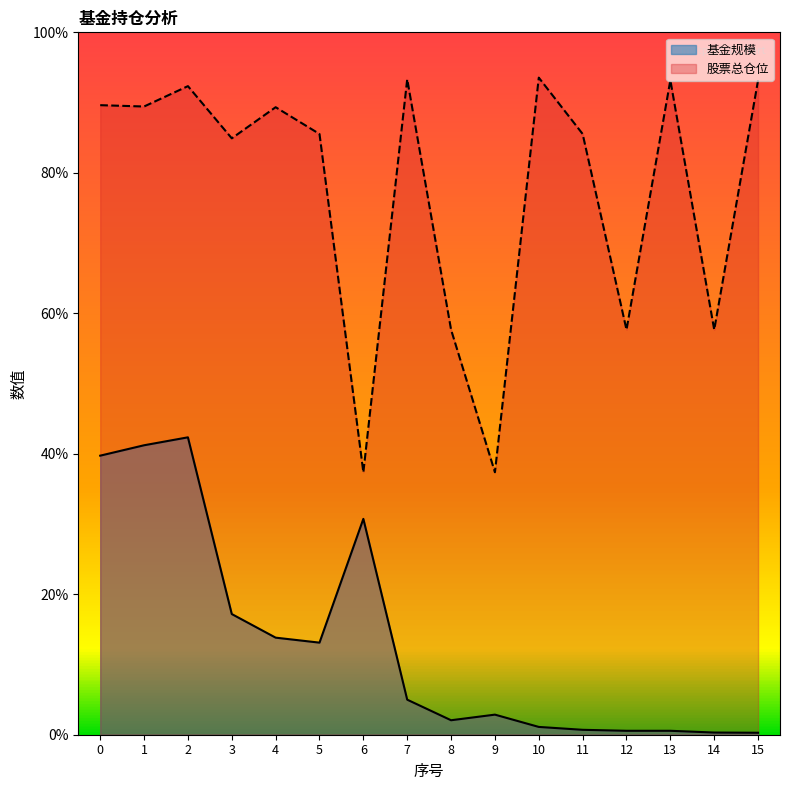

Reading left to right, transcribe all the data shown in this chart.

基金规模: 0=39.7	1=41.2	2=42.3	3=17.2	4=13.8	5=13.1	6=30.7	7=5.0	8=2.1	9=2.9	10=1.1	11=0.7	12=0.6	13=0.6	14=0.3	15=0.3
股票总仓位: 0=89.6	1=89.4	2=92.3	3=84.9	4=89.3	5=85.5	6=37.4	7=93.3	8=57.7	9=37.4	10=93.5	11=85.5	12=57.7	13=93.2	14=57.7	15=93.2